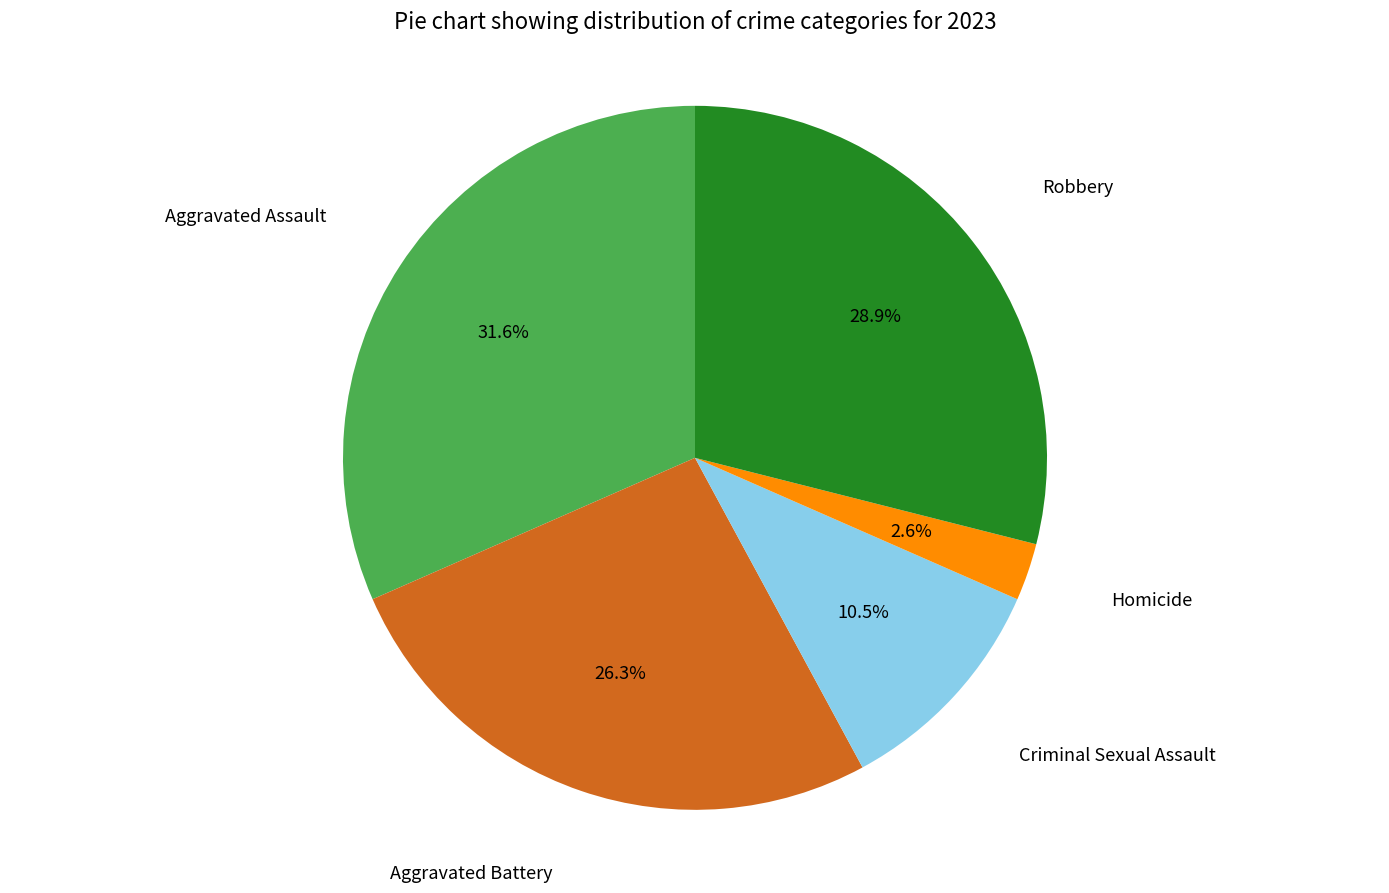

Is there a majority slice in this chart?

No